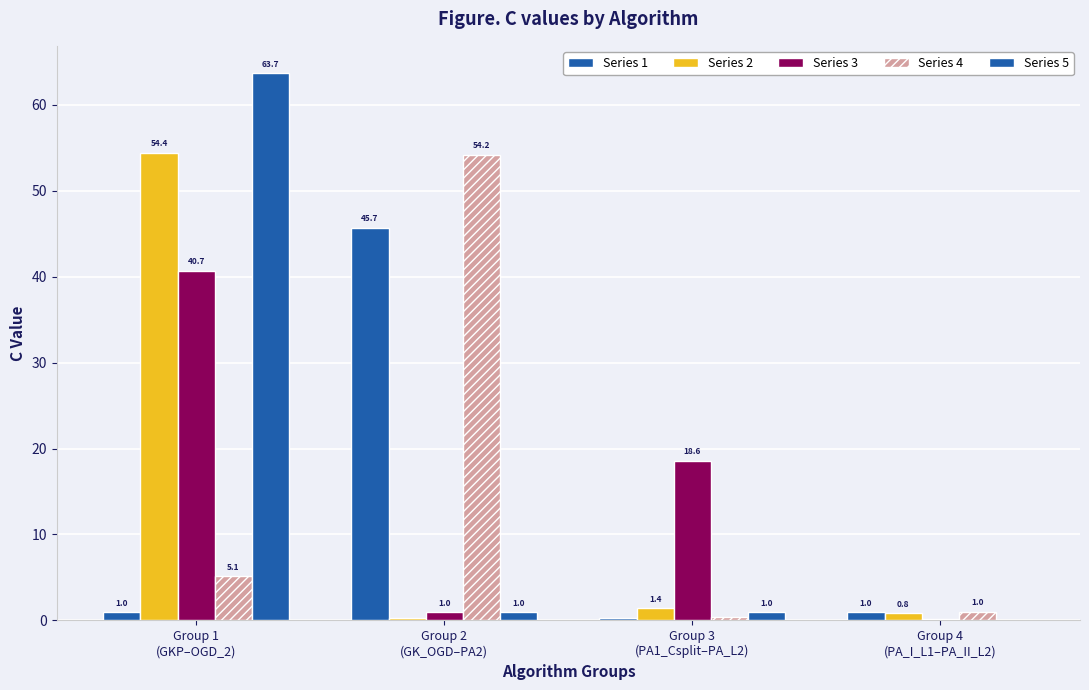

Which series has the largest range (max minus min)?

Series 5